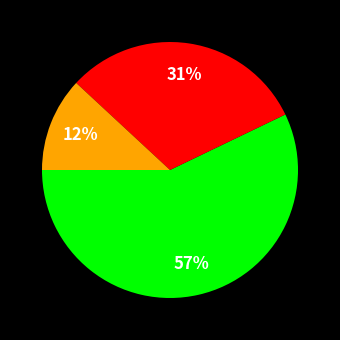

Count the number of slices in the pie.

3